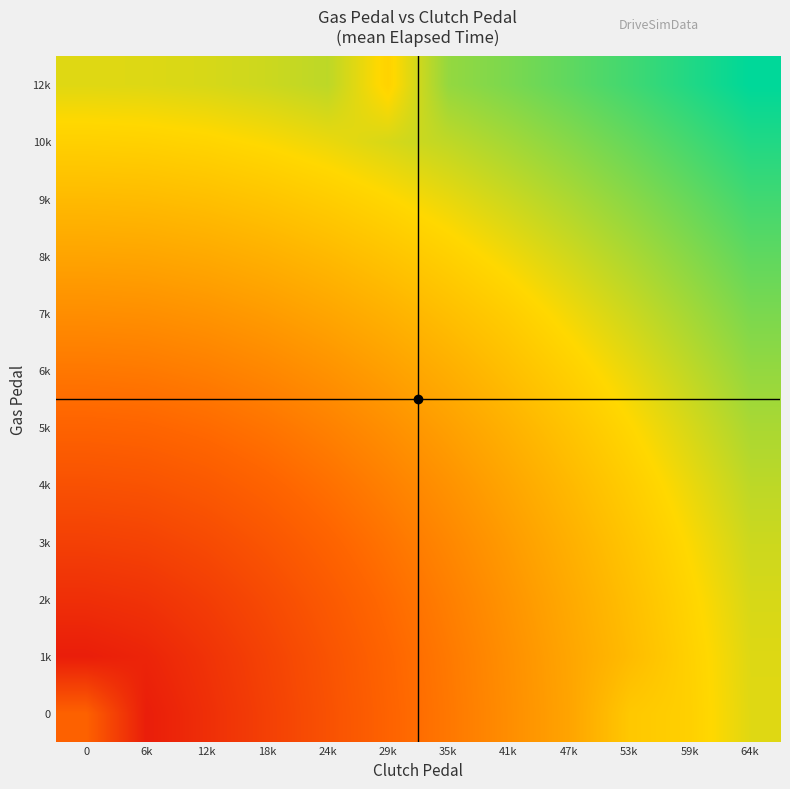

List the series in order of their peak value, lowest first.

0, 1k, 2k, 3k, 4k, 5k, 6k, 7k, 8k, 9k, 10k, 12k